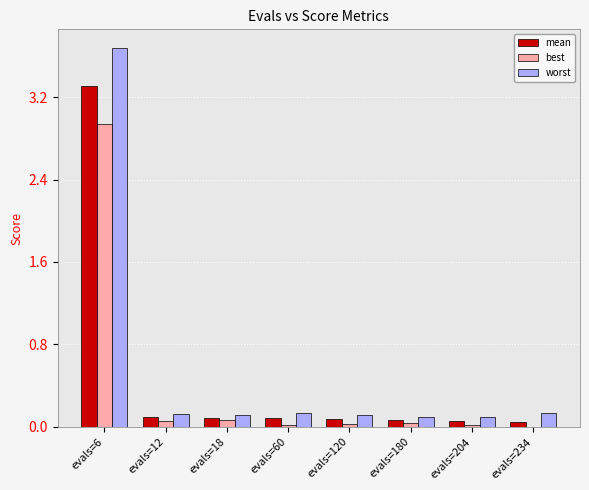

What is the sum of all worst values?

4.5